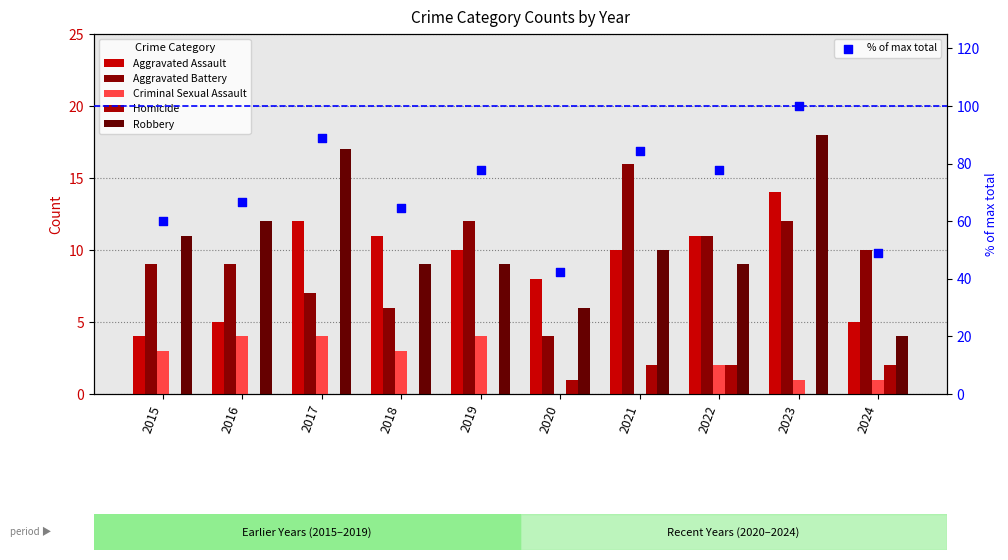

Which series contains the lowest Y value?

Criminal Sexual Assault